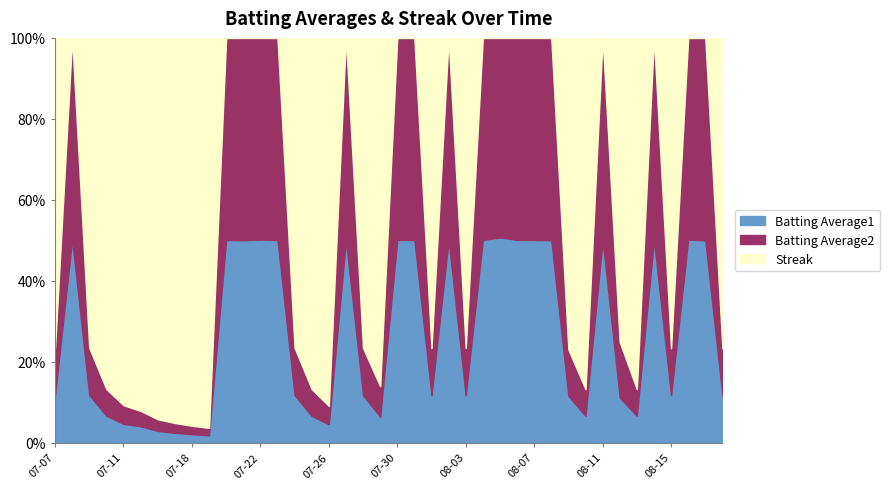

What are all the series names shown in the legend?

Batting Average1, Batting Average2, Streak